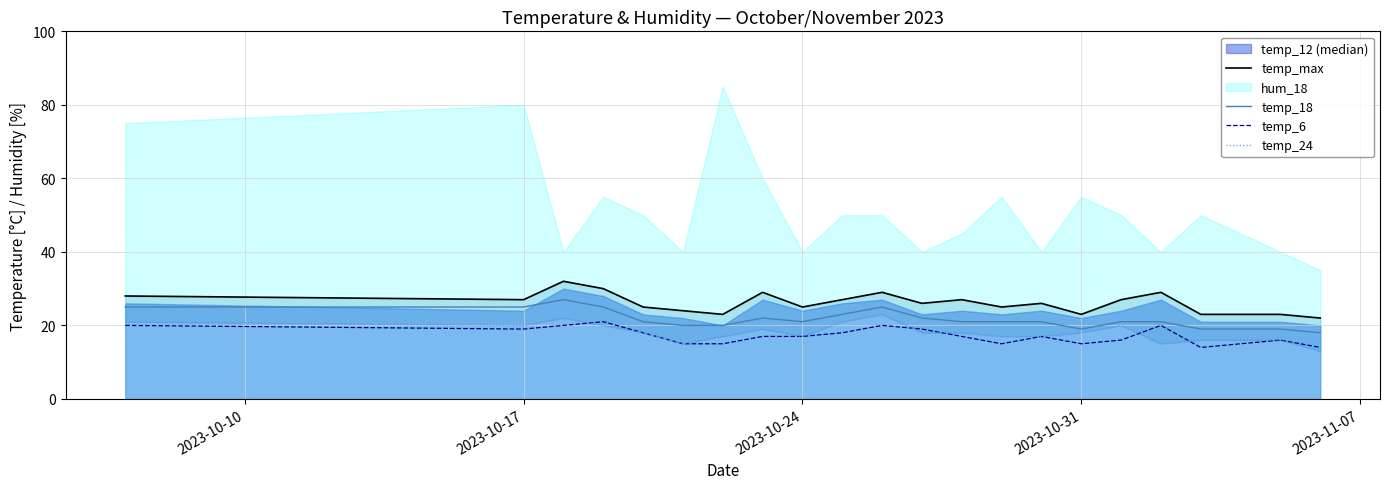

What is the value of the temp_max point at the 5th from the left?

25